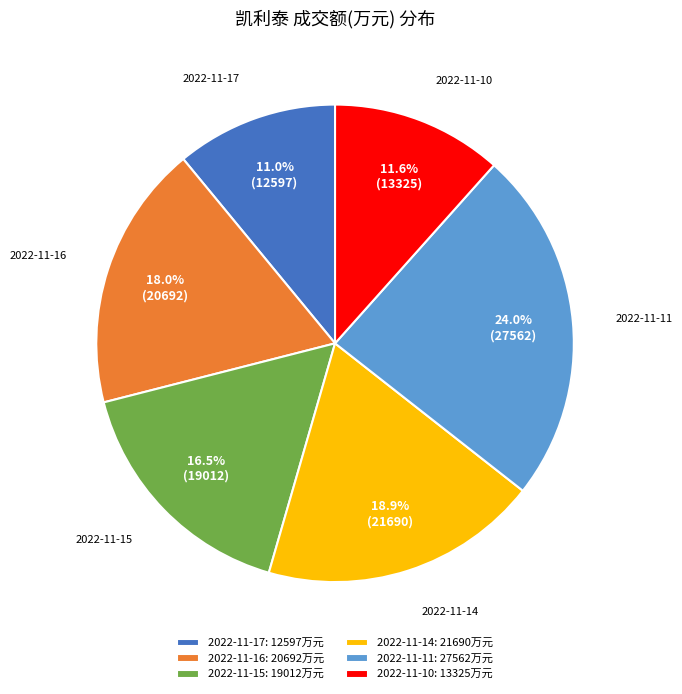

Approximately how many times larger is the value at 2022-11-15 compared to 2022-11-10?

1.4